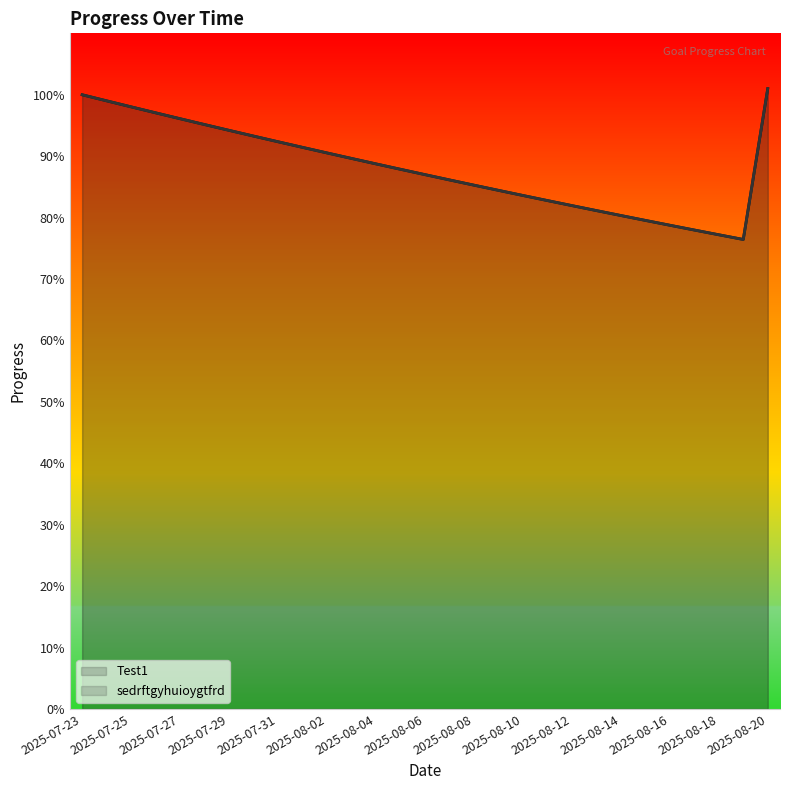

Which category has the lowest value across all series?

2025-08-19